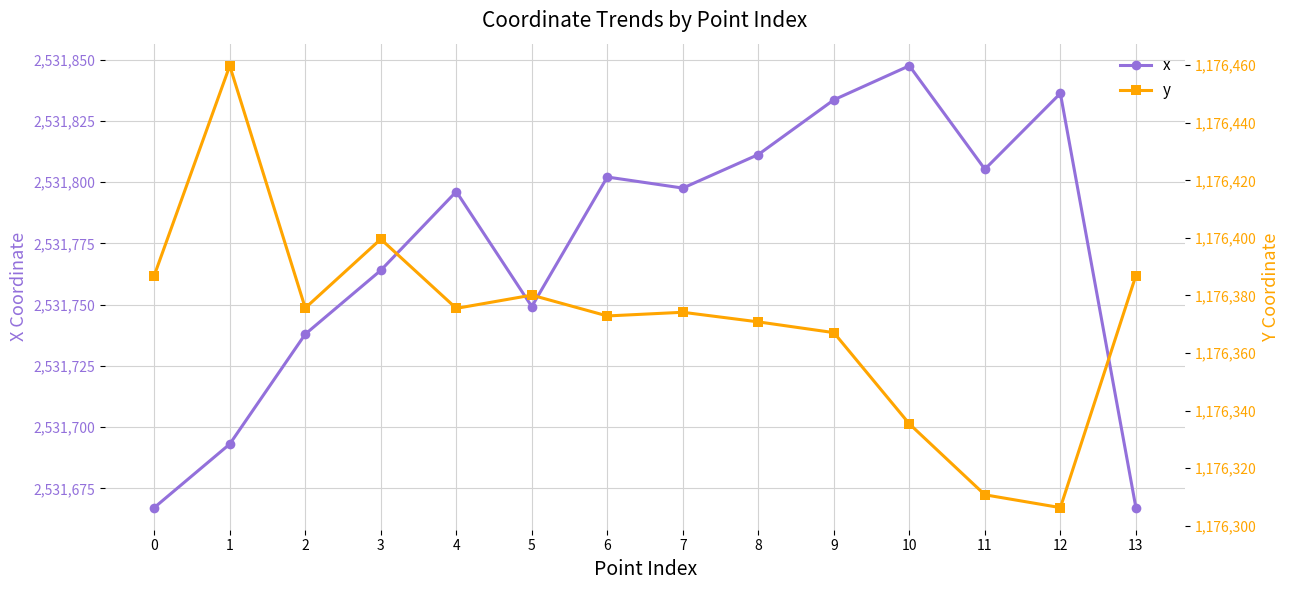

Reading left to right, transcribe all the data shown in this chart.

x: 0=2531667.2	1=2531693.1	2=2531738.0	3=2531764.0	4=2531796.2	5=2531749.2	6=2531802.1	7=2531797.6	8=2531811.3	9=2531833.6	10=2531847.5	11=2531805.3	12=2531836.2	13=2531667.2
y: 0=1176386.9	1=1176459.8	2=1176375.6	3=1176399.6	4=1176375.5	5=1176380.1	6=1176372.9	7=1176374.2	8=1176370.8	9=1176367.1	10=1176335.4	11=1176310.8	12=1176306.3	13=1176386.9